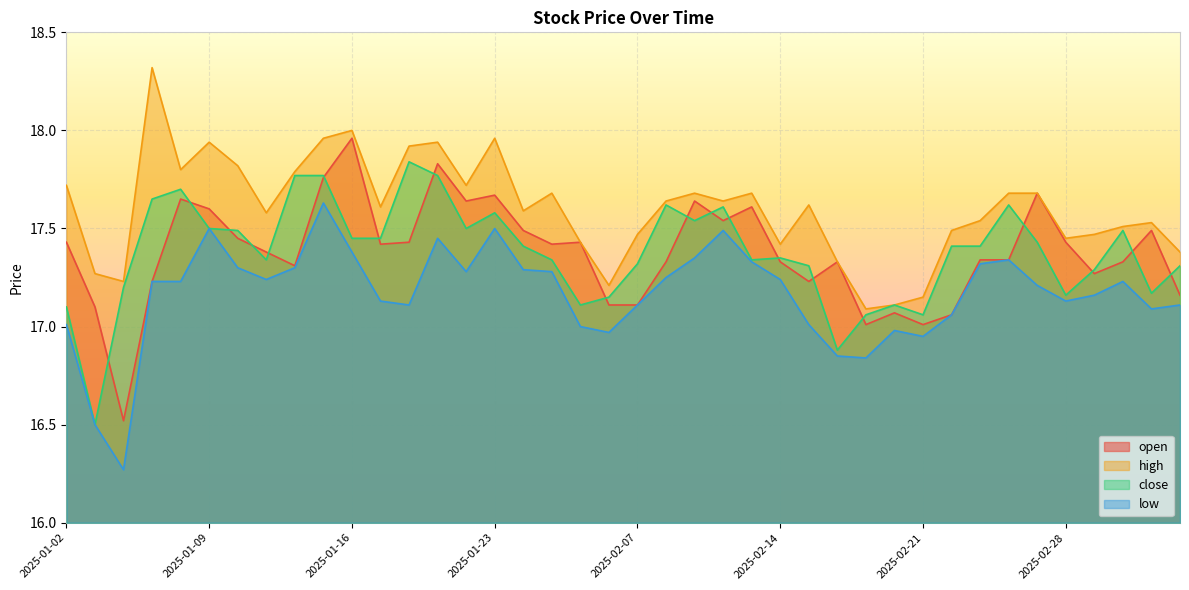

How many lines are shown in the chart?

4